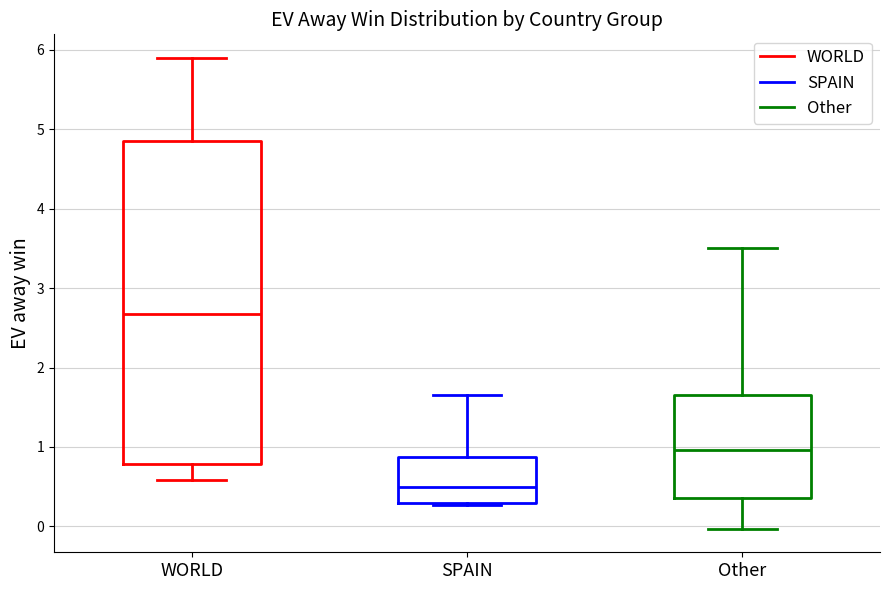

Reading left to right, transcribe this box plot: for each box, give where its median line is, the range the box spans, and where its two whiskers end, as read against the y-axis. The values are not printed on the chart, so give them approximately, as read against the axis.

WORLD: median 2.7, box 0.8 to 4.9, whiskers 0.6 to 5.9
SPAIN: median 0.5, box 0.3 to 0.9, whiskers 0.3 to 1.7
Other: median 1.0, box 0.4 to 1.7, whiskers 0.0 to 3.5